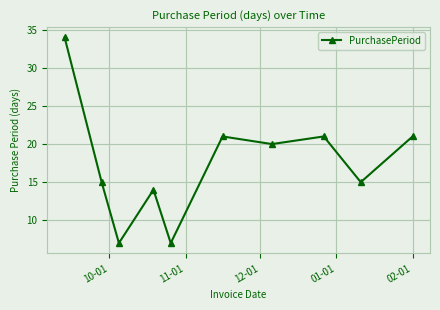

True or false: the data has more than 2 interior local peaks.

True